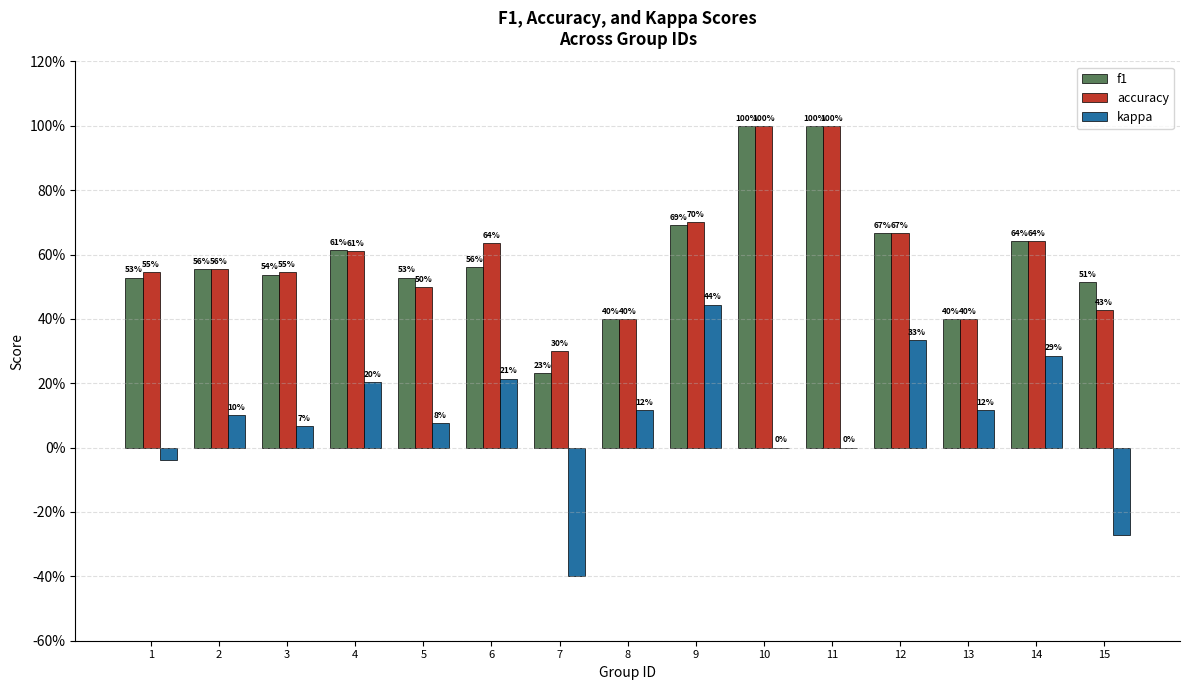

True or false: kappa has a value of 0.1 at 3.

False